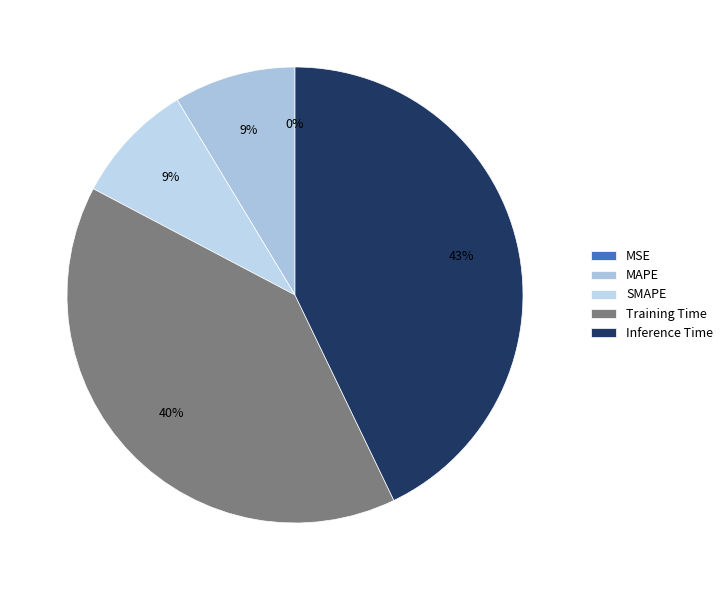

Rank the categories by value from lowest to highest.

MSE, SMAPE, MAPE, Training Time, Inference Time